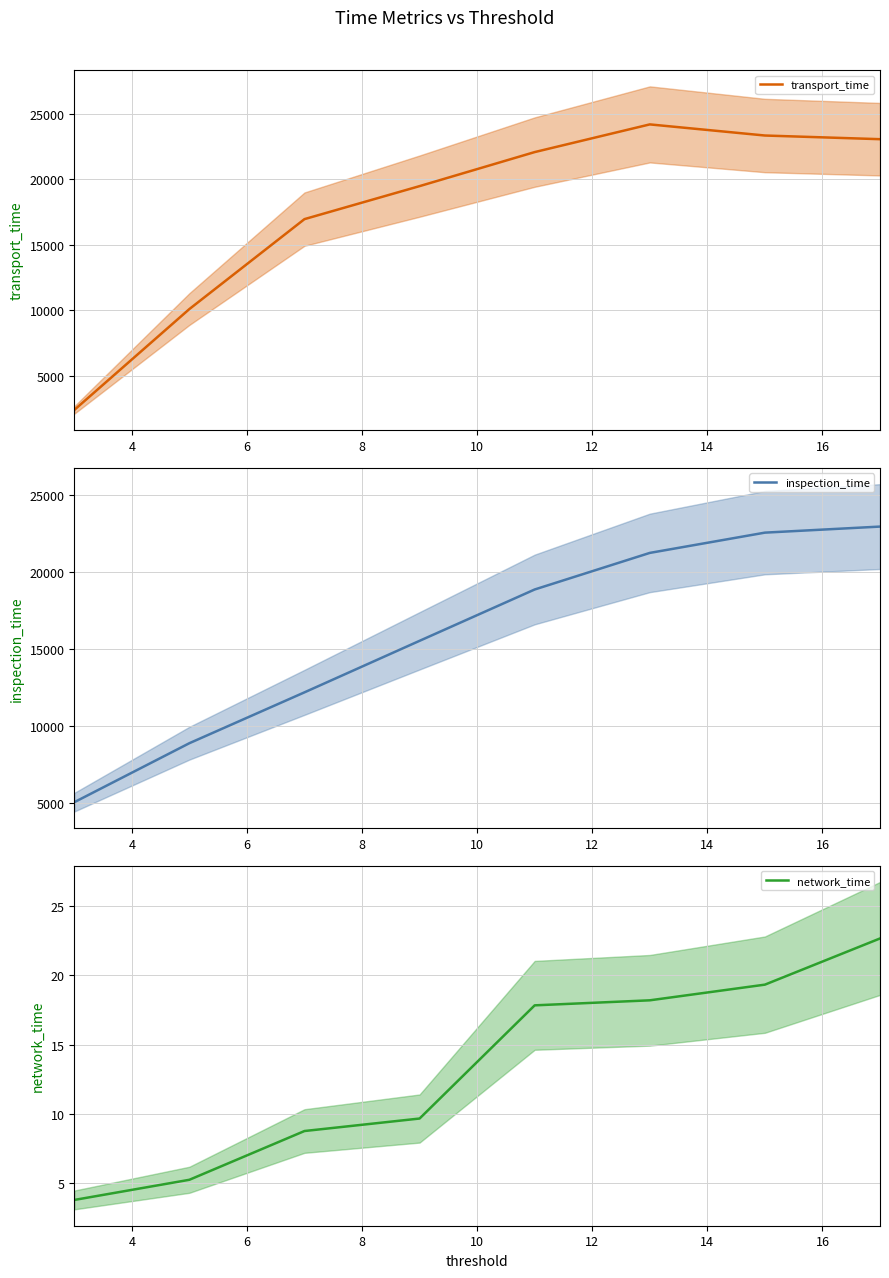

Rank the series by their maximum value, from highest to lowest.

transport_time, inspection_time, network_time